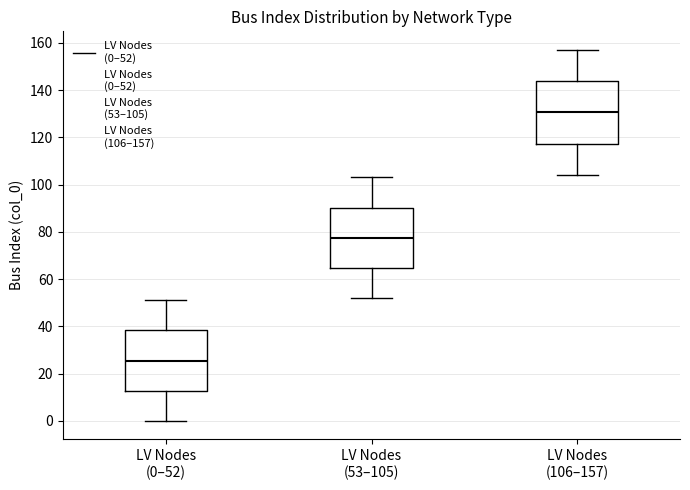

Reading left to right, read every box against the y-axis: the position of its median line, the range the box covers, and the ends of its whiskers. The values are not printed on the chart, so give them approximately, as read against the axis.

LV Nodes (0–52): median 26, box 12 to 38, whiskers 0 to 52
LV Nodes (53–105): median 78, box 64 to 90, whiskers 52 to 104
LV Nodes (106–157): median 130, box 118 to 144, whiskers 104 to 158